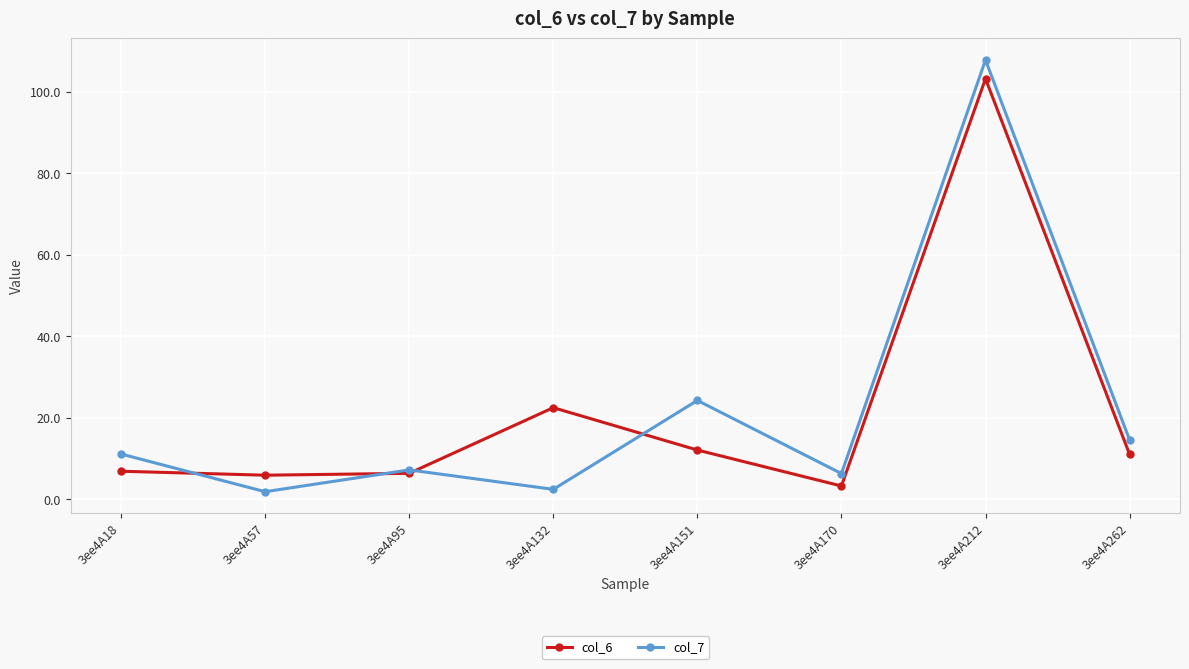

True or false: col_6 has a value of 154.6 at 3ee4A212.

False